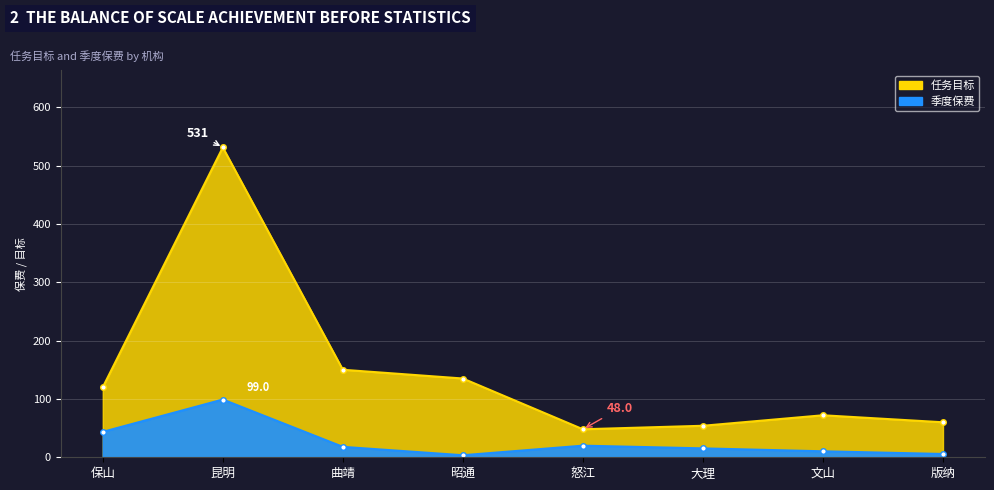

At which label is 任务目标 closest to 289?

曲靖